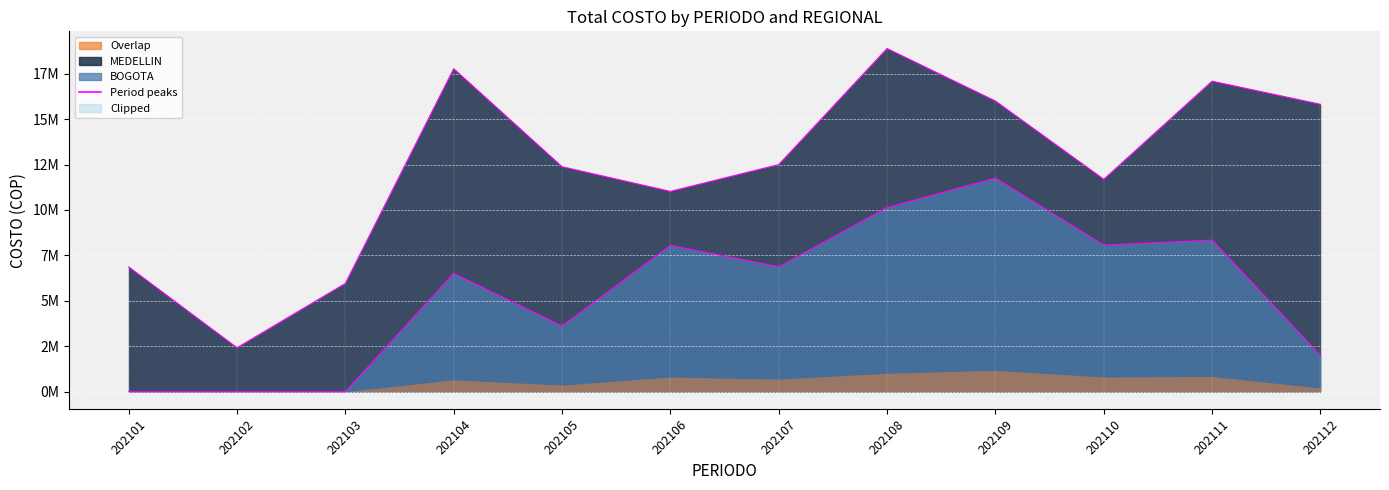

The BOGOTA top series shows 11753539 at 202109. True or false?

True